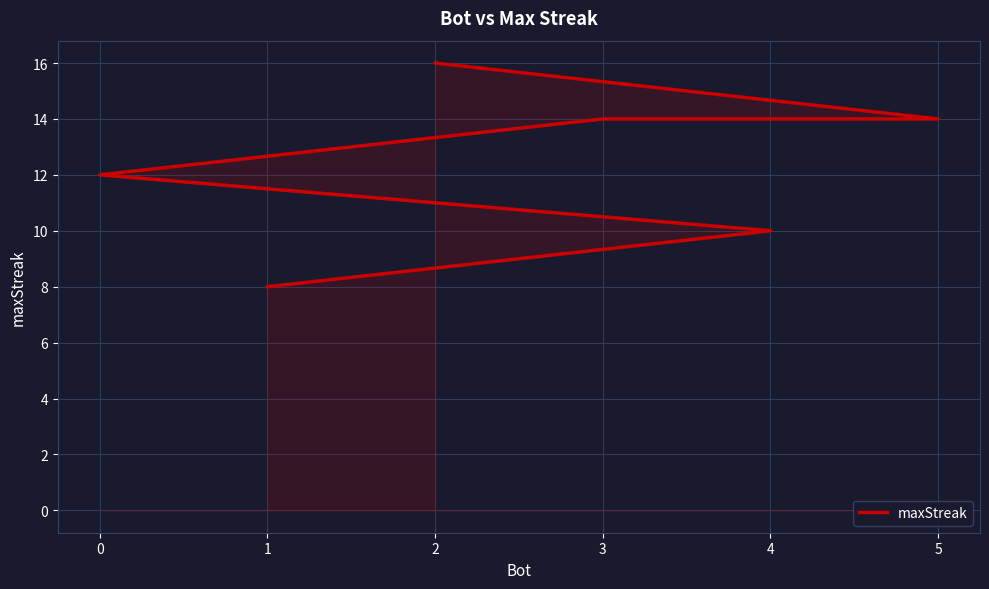

How many categories are shown in the chart?

6